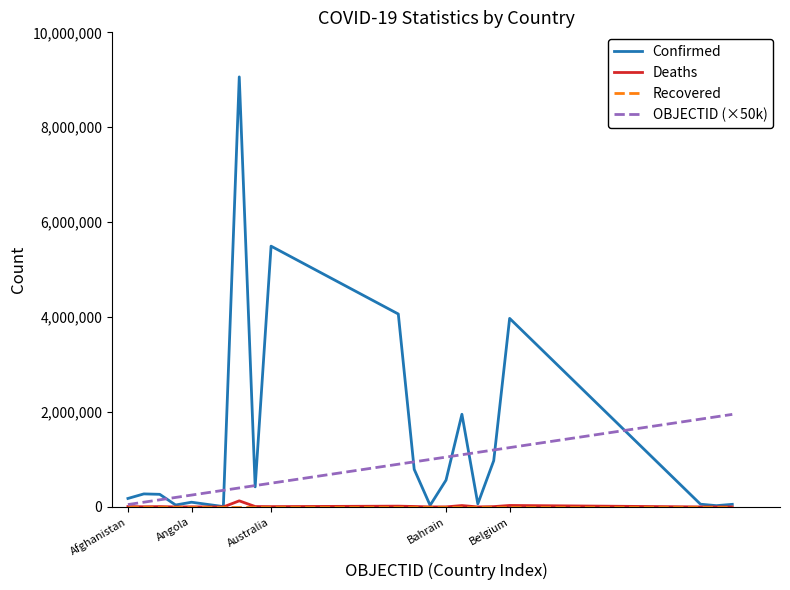

What is the maximum value shown in the chart?

9060923